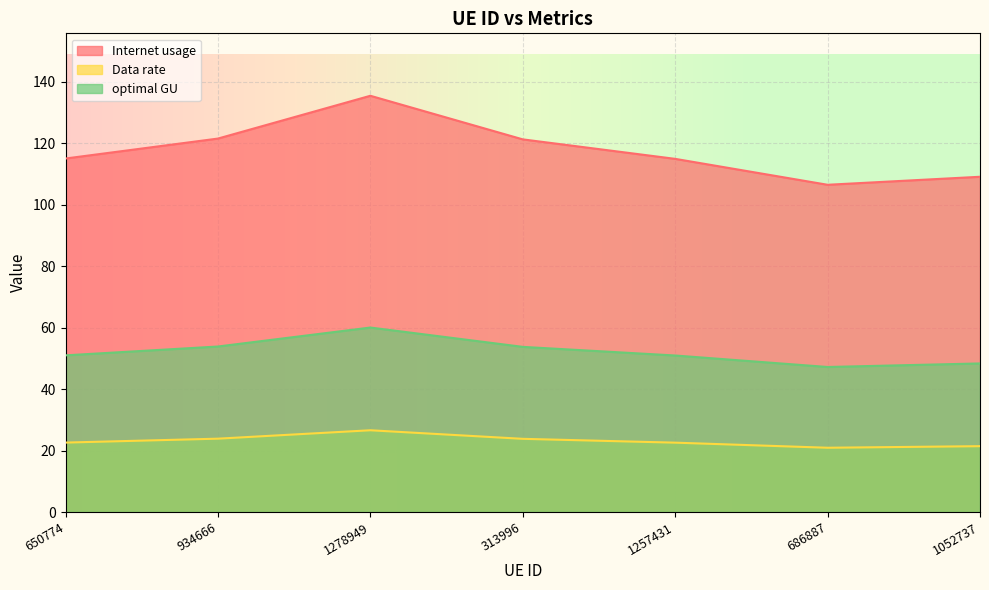

At which category is the sum across all series the highest?

1278949